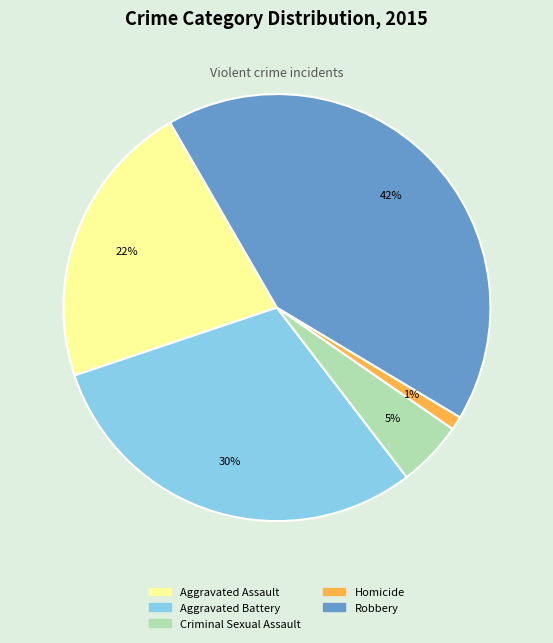

Is the sum of Homicide and Aggravated Battery greater than half?

No